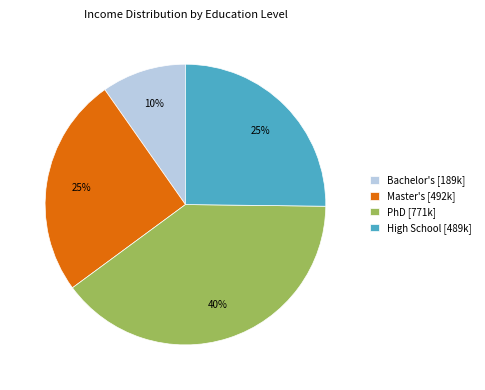

To the nearest percent, what percentage of the pie is High School [489k]?

25%